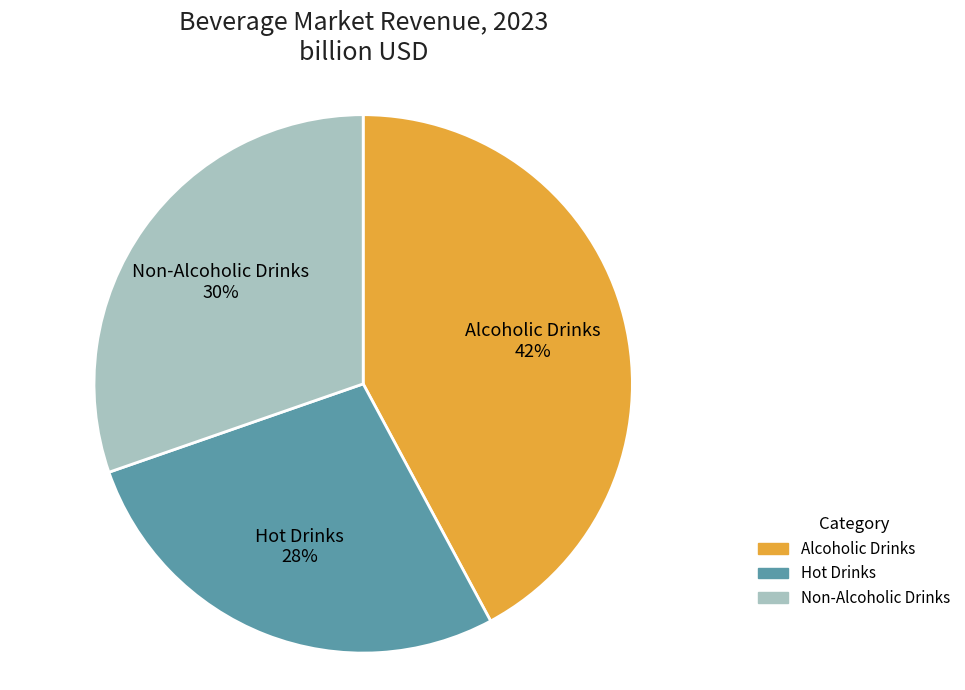

Which has a higher value, Alcoholic Drinks or Non-Alcoholic Drinks?

Alcoholic Drinks